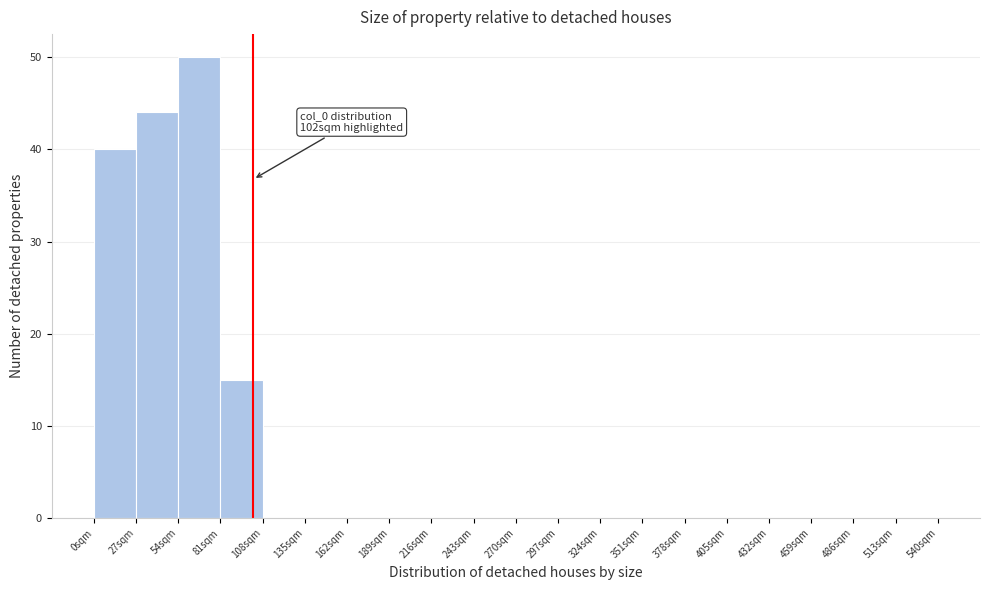

Over which range of the x-axis is the bar tallest?

54 to 81